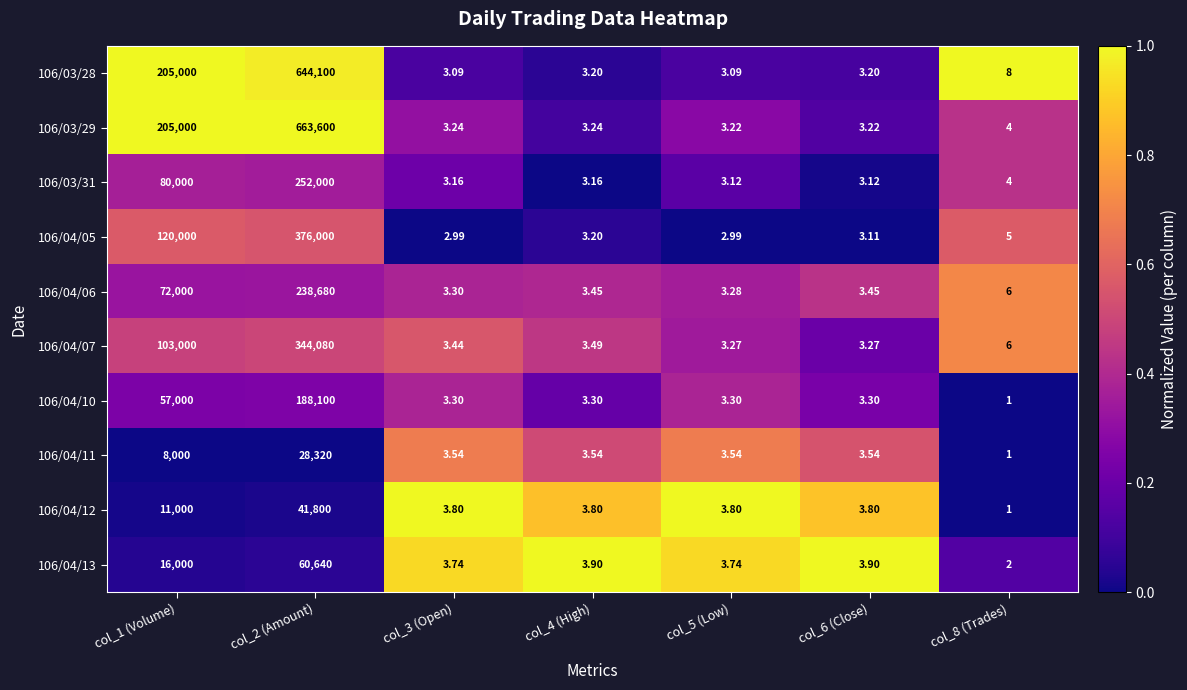

Is the value of 106/03/31 at col_4 (High) greater than the value of 106/04/10 at col_1 (Volume)?

No